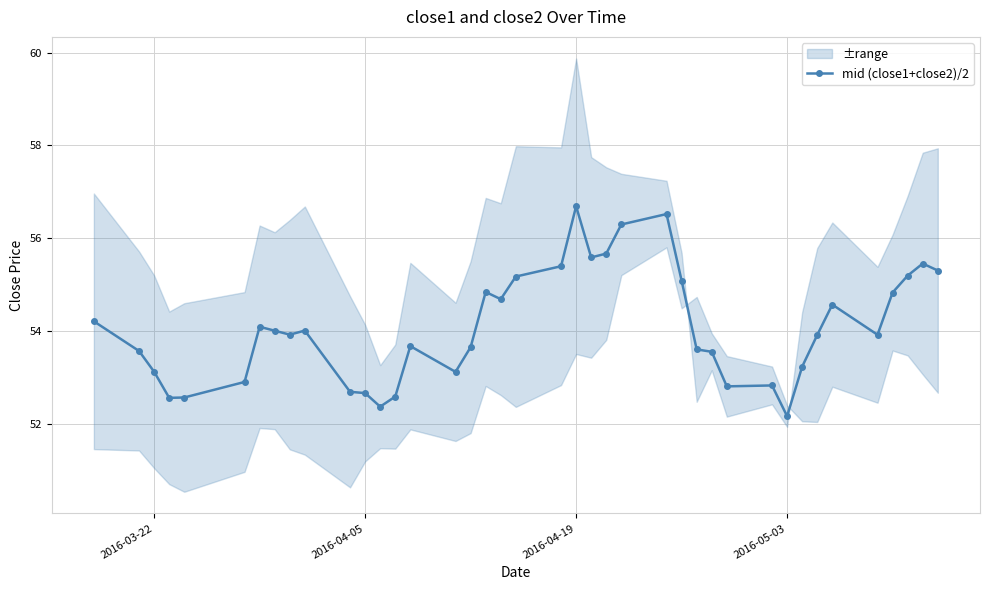

True or false: mid (close1+close2)/2 has more than 0 interior local peaks.

True